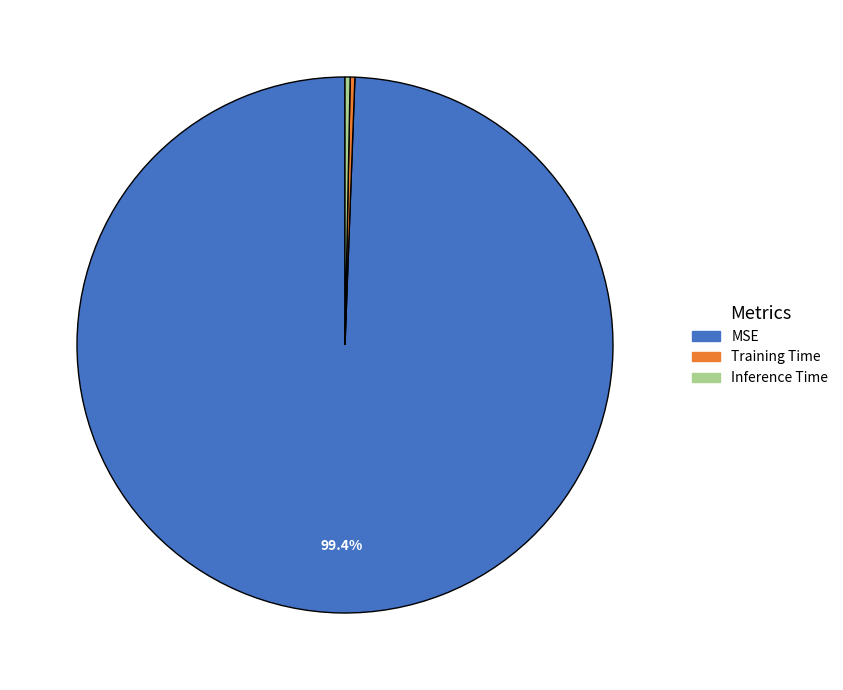

True or false: MSE accounts for 99% of the total.

True